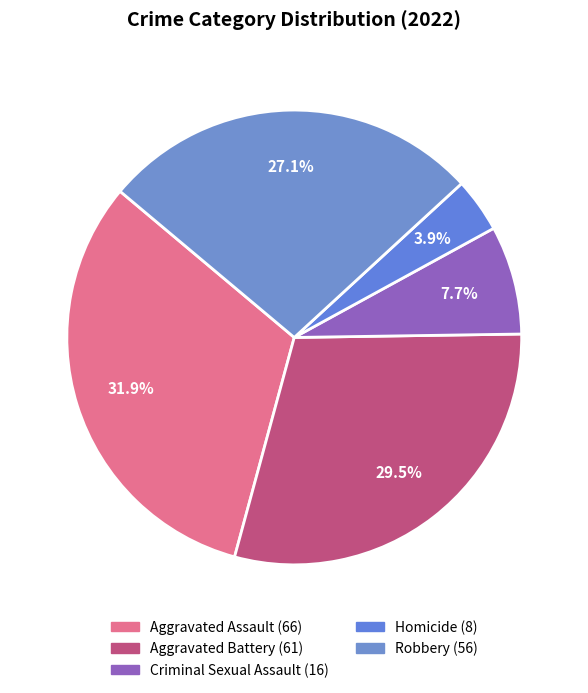

To the nearest percent, what is the difference between the largest and smallest slice percentages?

28%